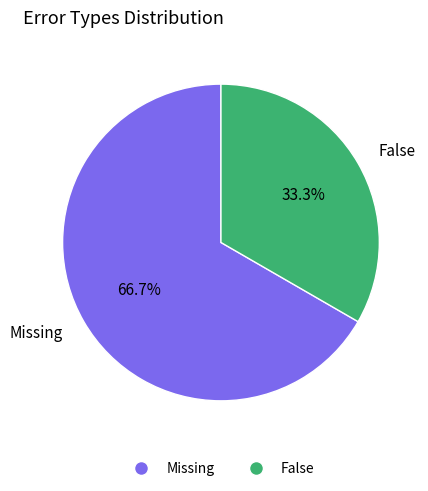

How many slices are in this pie chart?

2